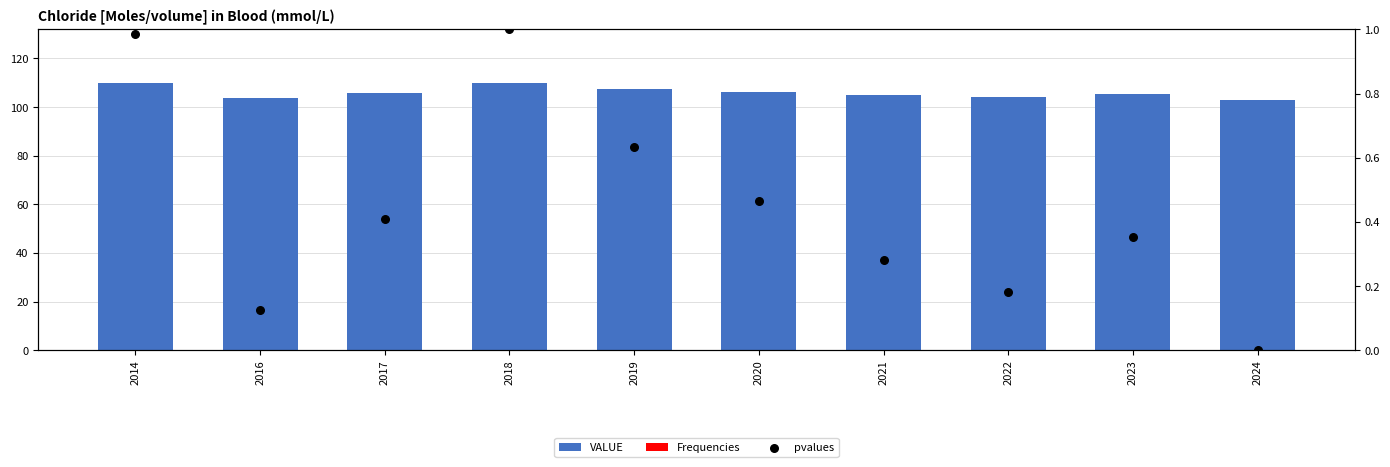

Which series has the largest total across all categories?

VALUE